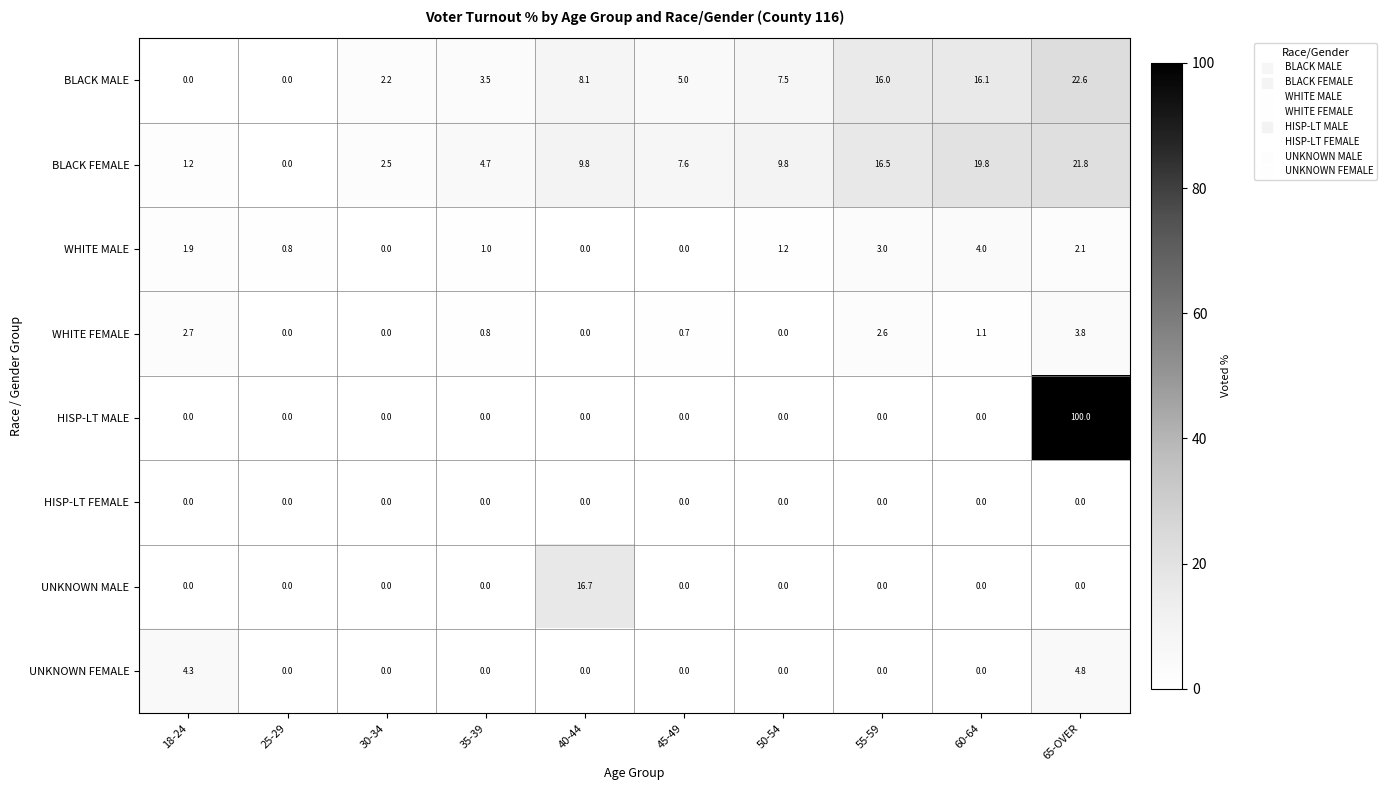

List the series in order of their peak value, lowest first.

HISP-LT FEMALE, WHITE FEMALE, WHITE MALE, UNKNOWN FEMALE, UNKNOWN MALE, BLACK FEMALE, BLACK MALE, HISP-LT MALE